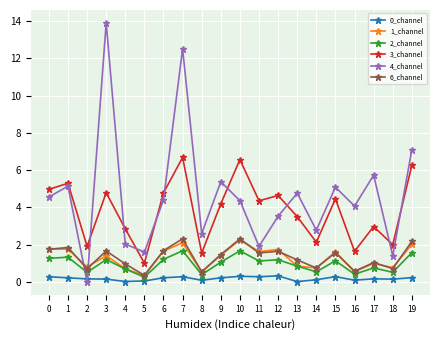

Which category has the highest value in the 1_channel series?

10